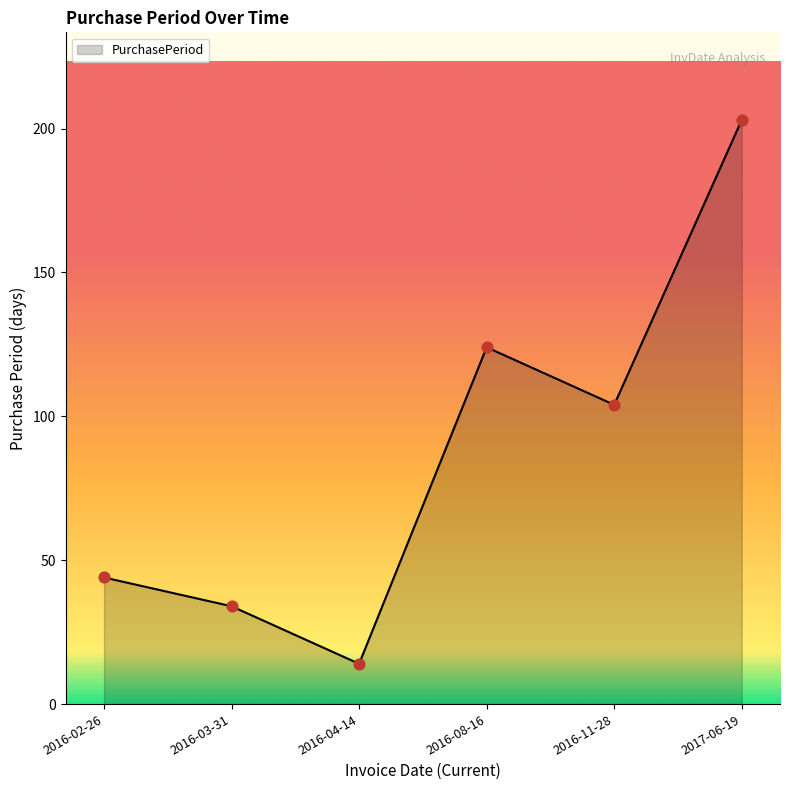

Approximately how many times larger is the value at 2016-08-16 compared to 2016-02-26?

2.8